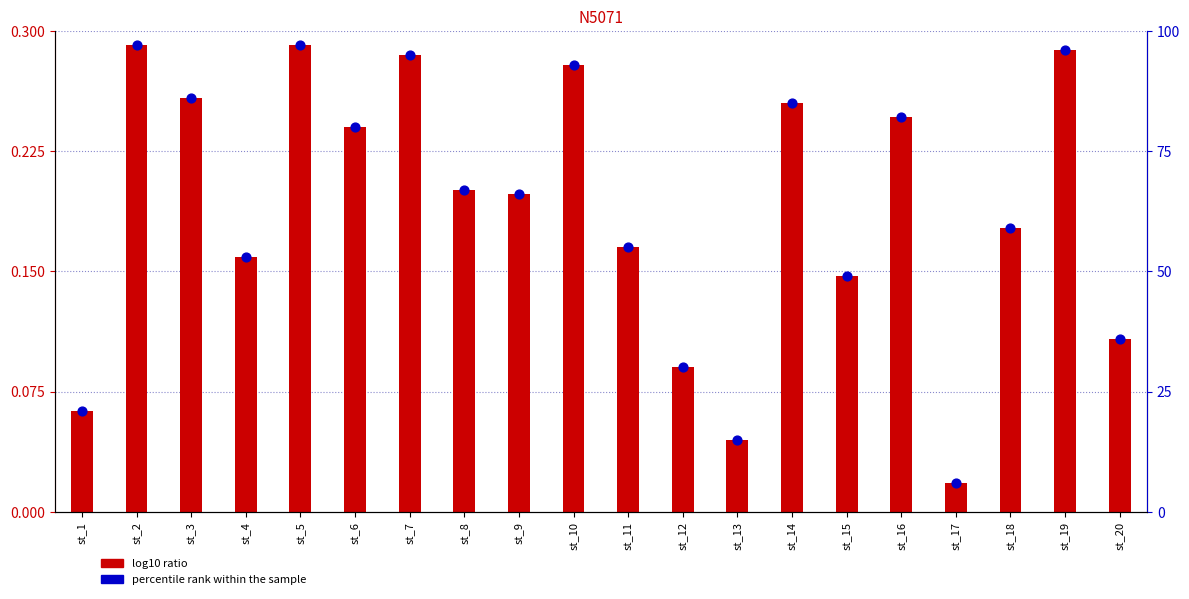

What are all the series names shown in the legend?

log10 ratio, percentile rank within the sample